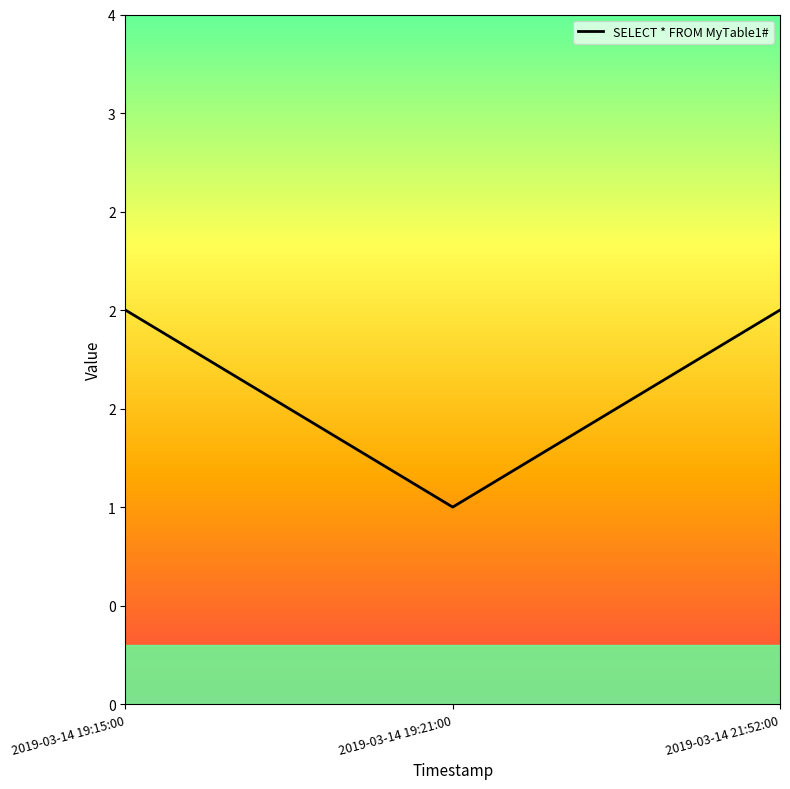

Does the chart display data point markers on the line(s)?

No